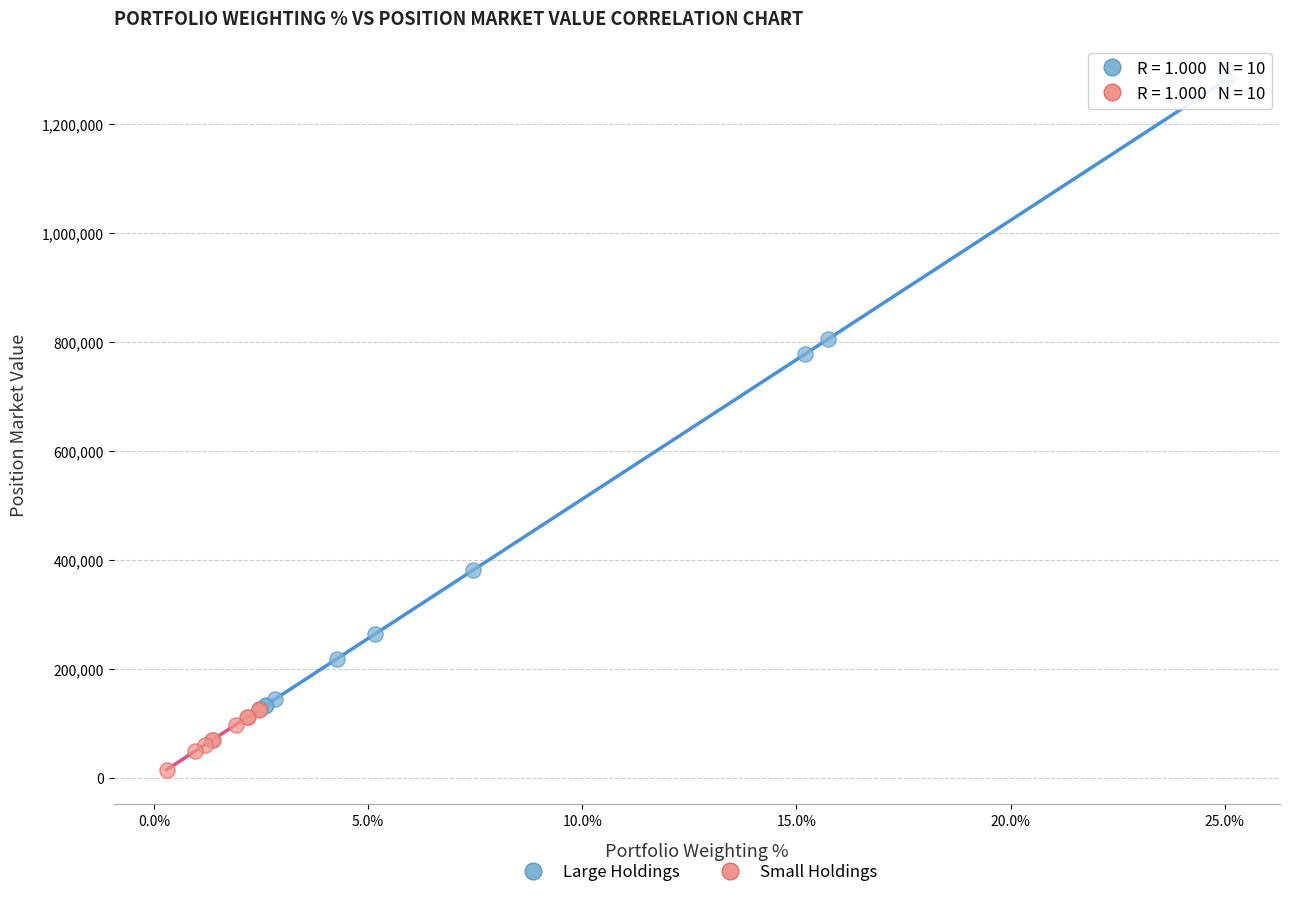

Which series reaches the minimum Y coordinate?

Small Holdings